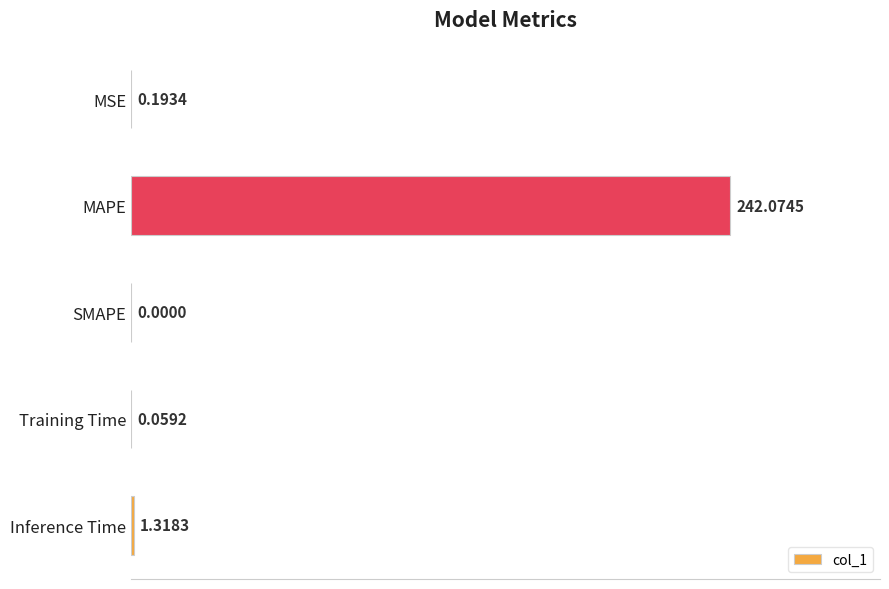

What is the sum of all values?

243.6